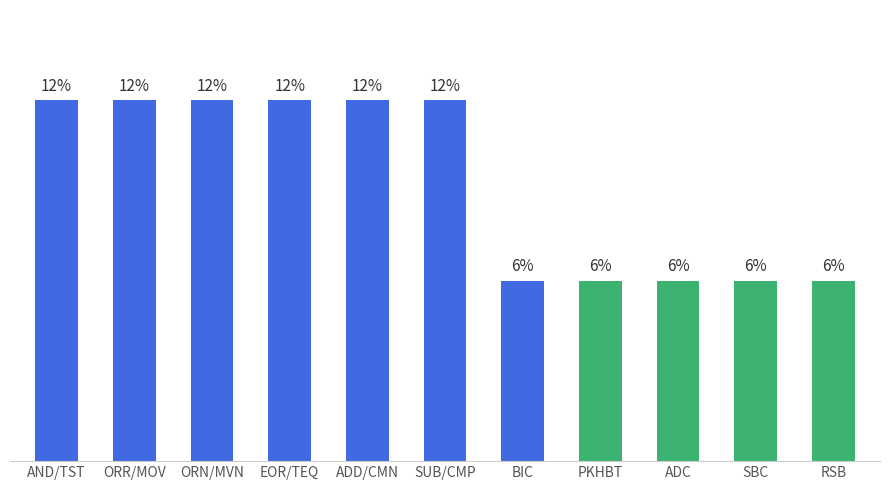

Does the chart contain any negative values?

No